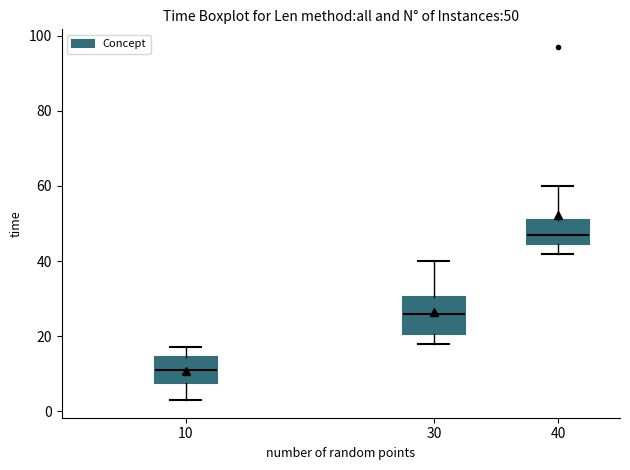

Which box has the lowest median line?

10